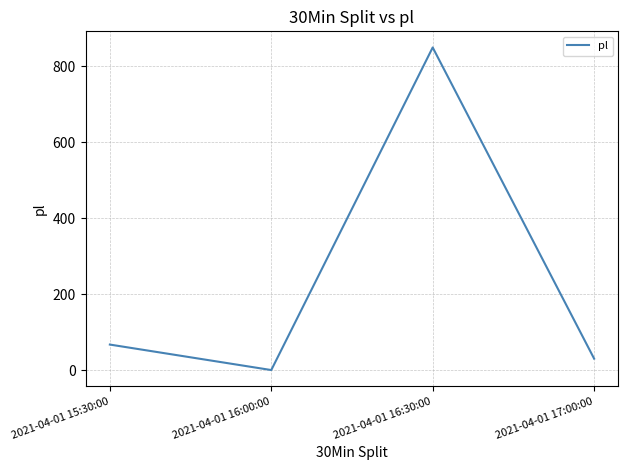

What is the difference between the maximum and minimum values?

848